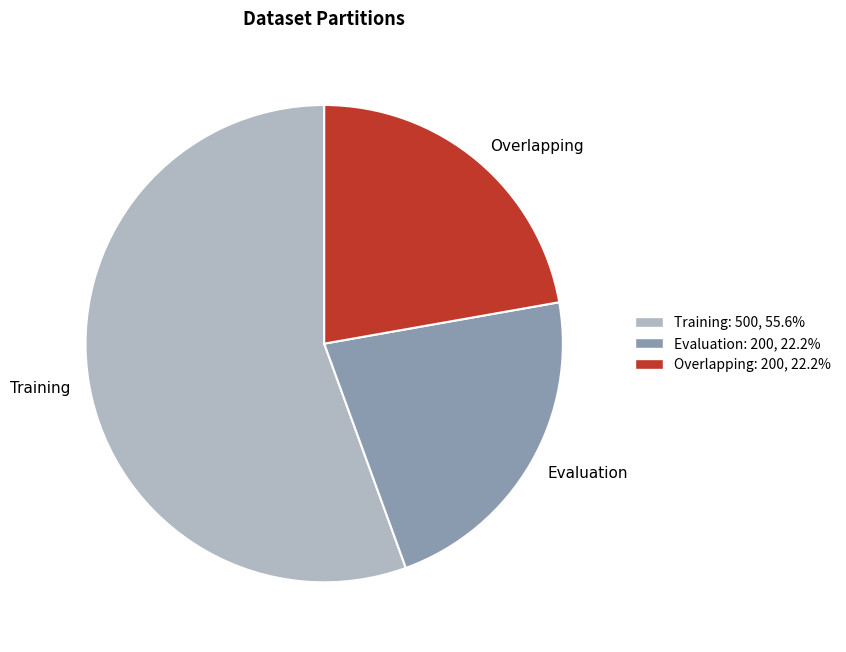

Is there a majority slice in this chart?

Yes